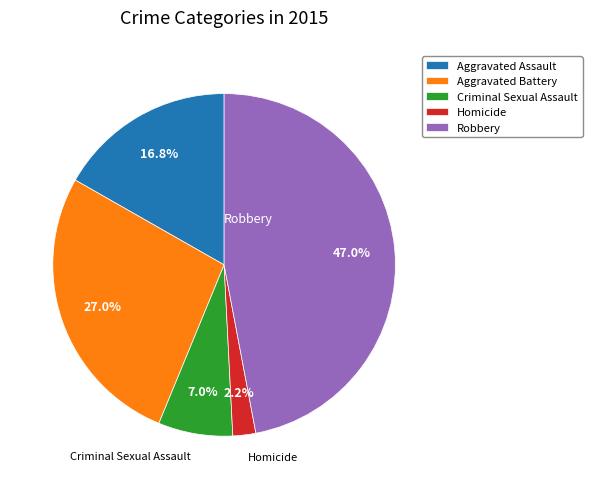

How many segments does this pie chart have?

5